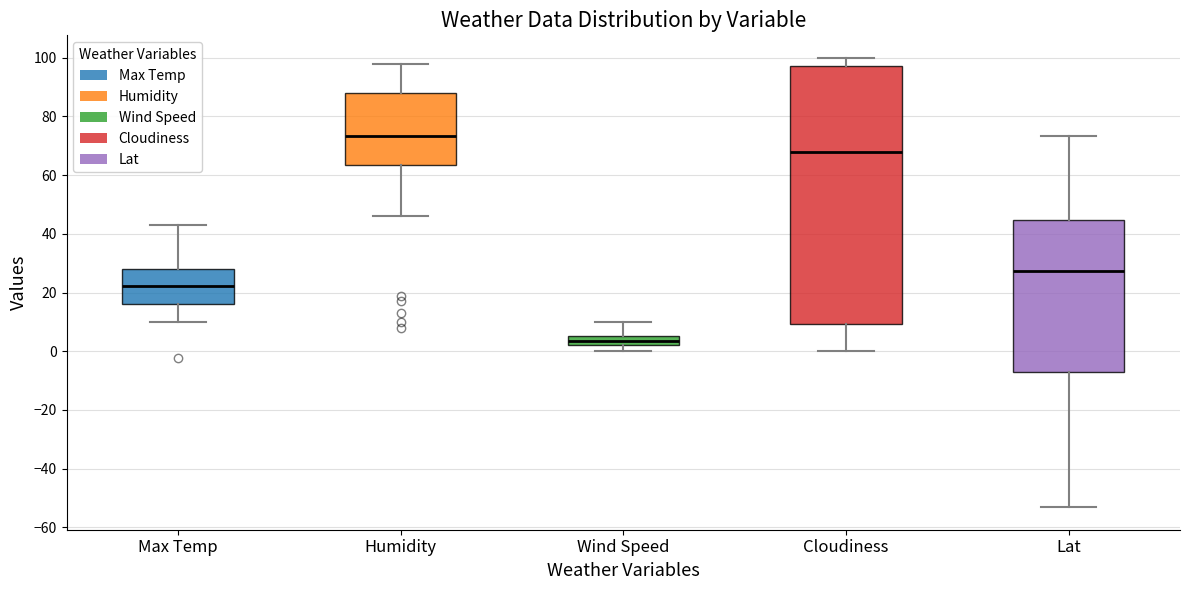

Which box is the tallest, from its lower edge to its upper edge?

Cloudiness